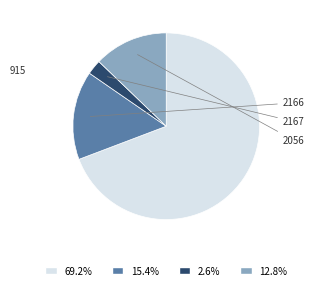

Does 69.2% represent more than half of the total?

Yes